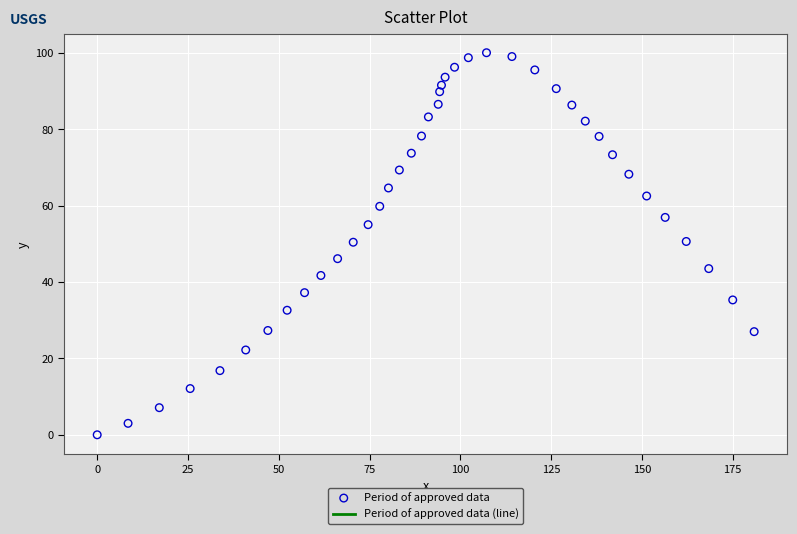

What is the range of Y values (max minus min)?

100.0